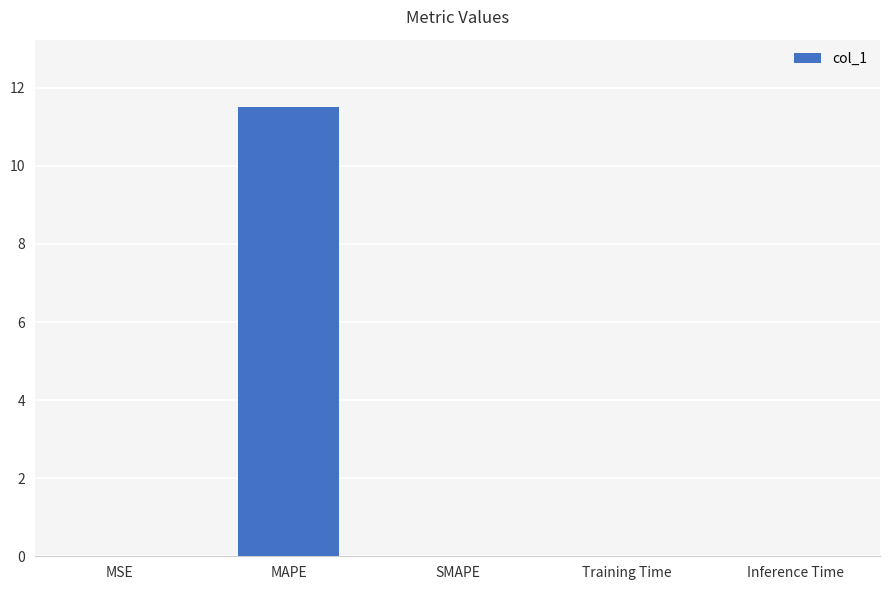

Are the bars horizontal?

No